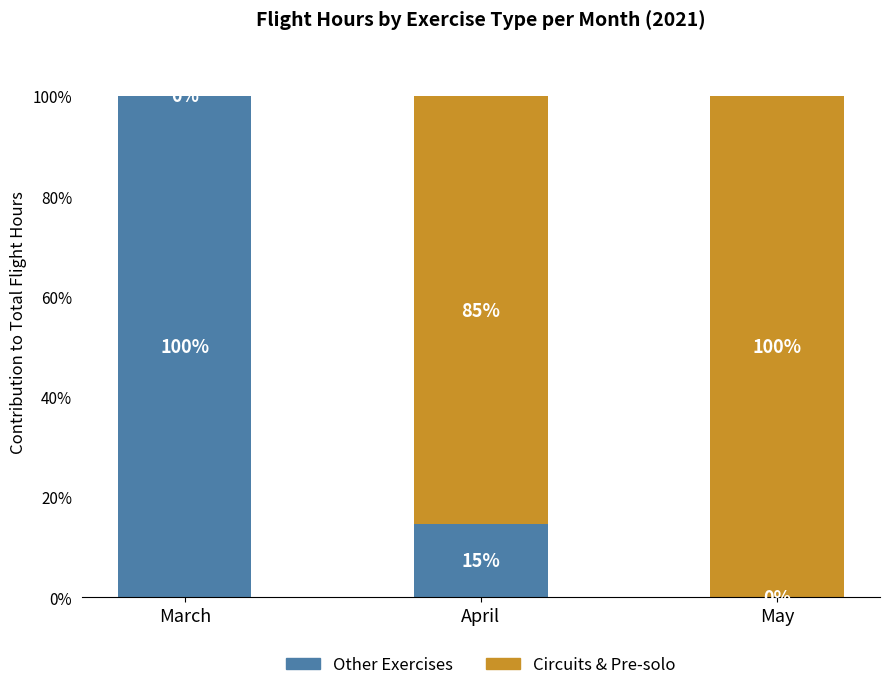

What is the sum of the Other Exercises values at May and March?

100.0